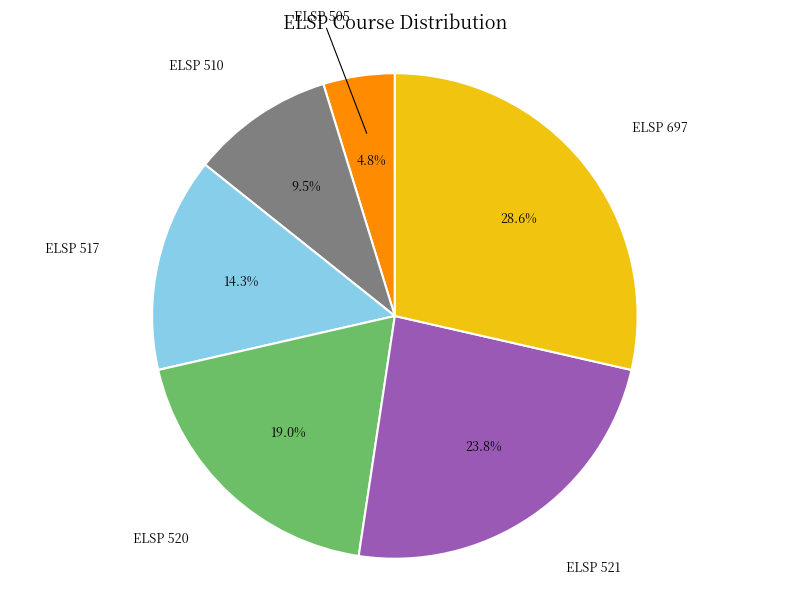

Approximately how many times larger is the value at ELSP 505 compared to ELSP 521?

0.2